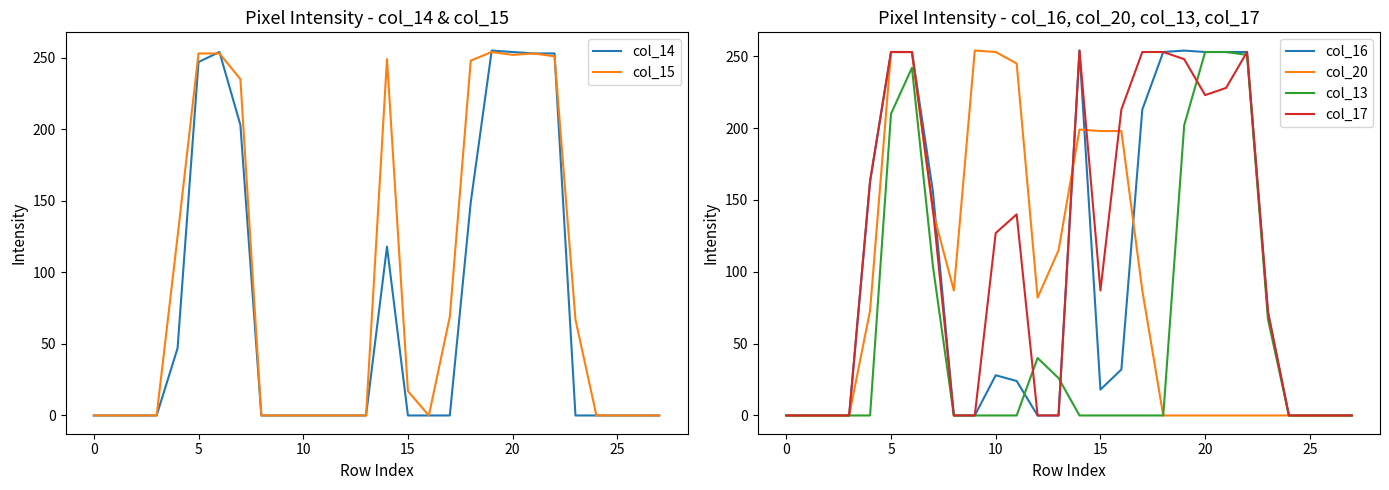

What is the highest value of the col_14 series?

255